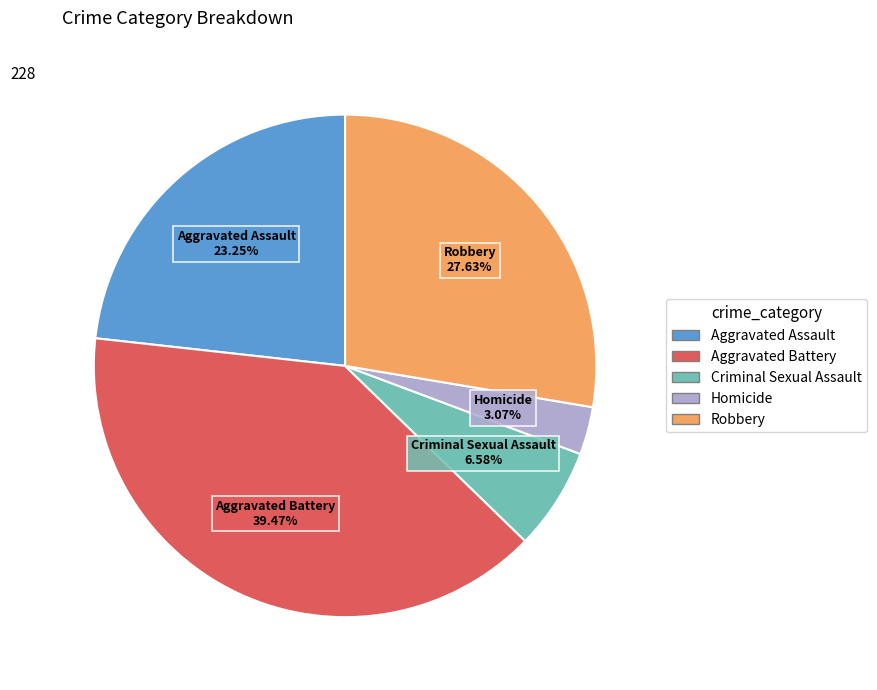

Between Robbery and Aggravated Assault, which is larger?

Robbery